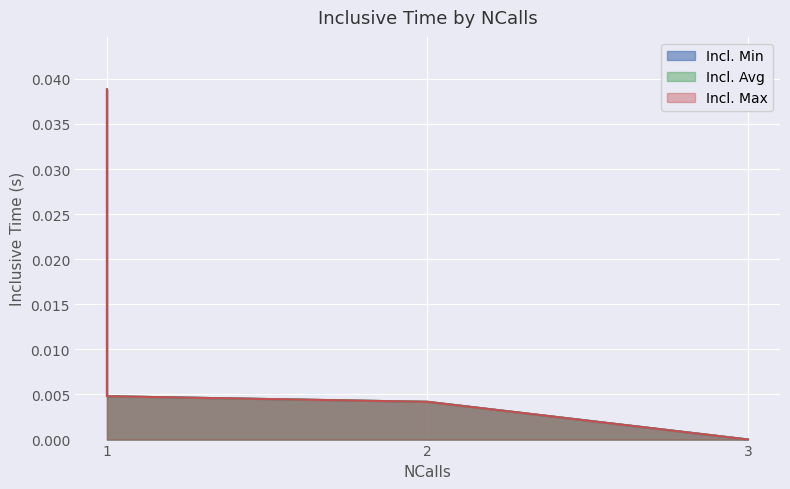

Is the value of Incl. Avg at 1 greater than the value of Incl. Min at 1?

No